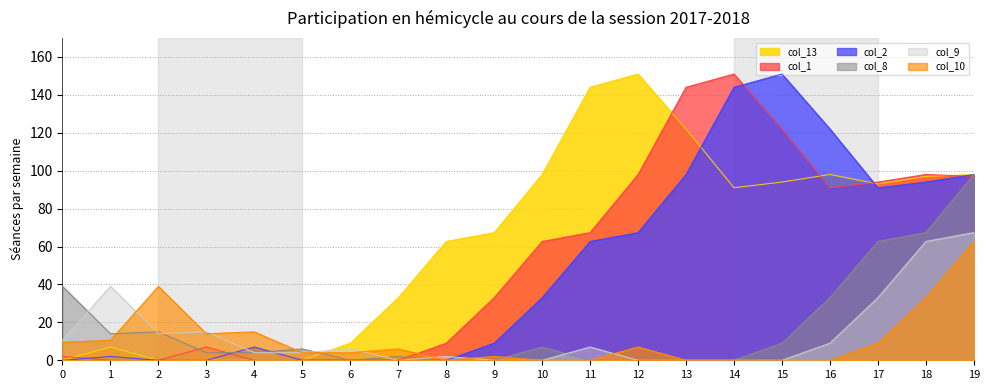

True or false: col_10 and col_2 cross at least once.

False